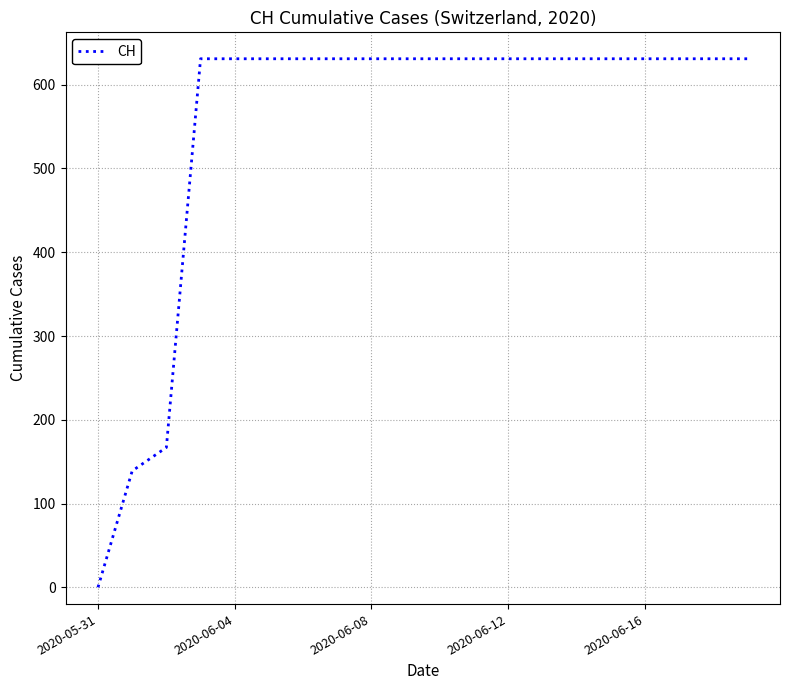

Is this an area chart (filled region under the line)?

No